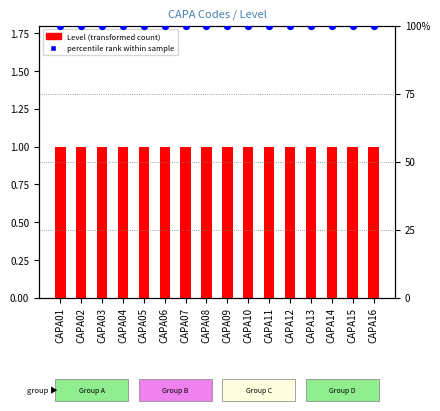

At how many categories does at least one series exceed 62?

16